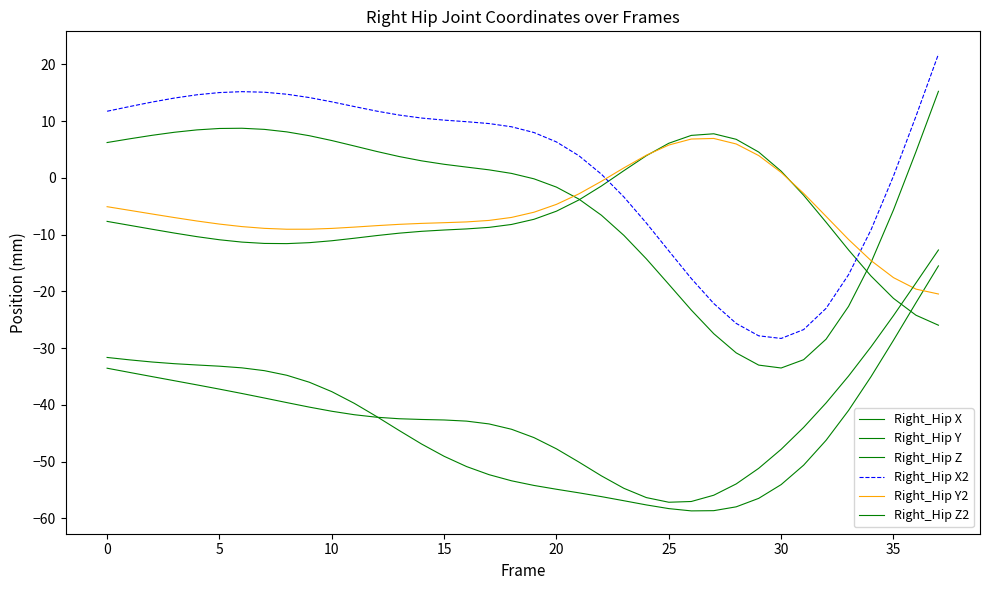

At which label is Right_Hip Y2 closest to -6?

19